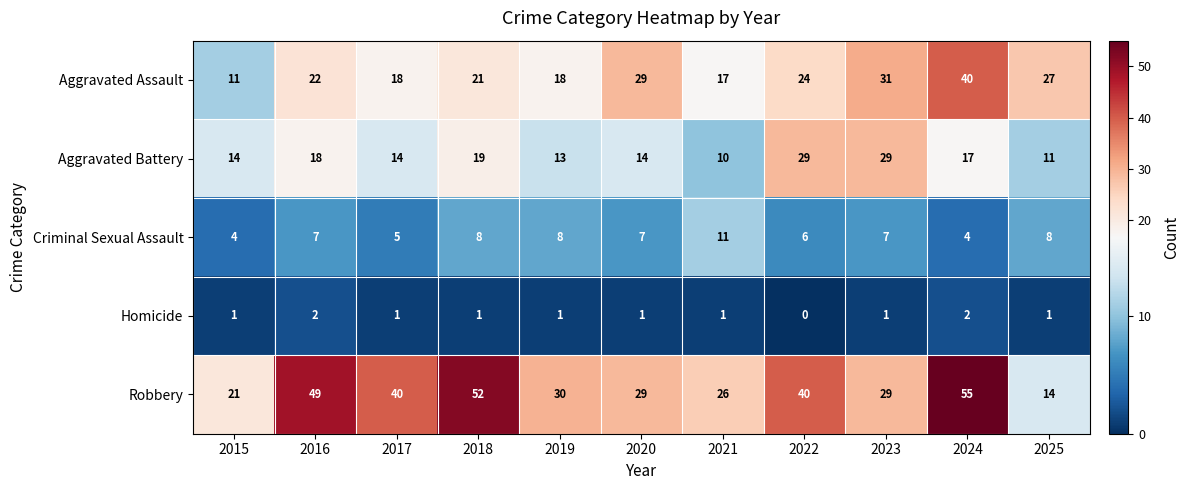

Which series has the largest total across all categories?

Robbery